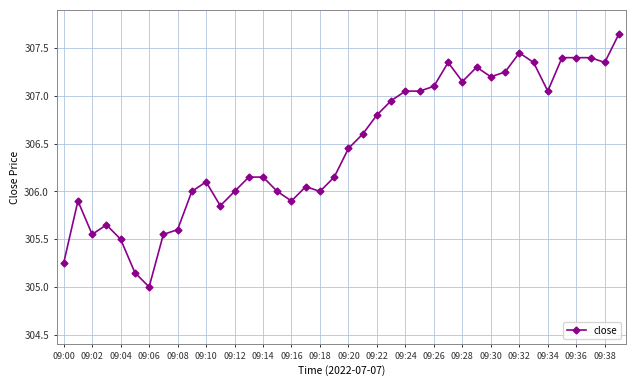

True or false: there are more than 2 points higher than both neighbors.

True